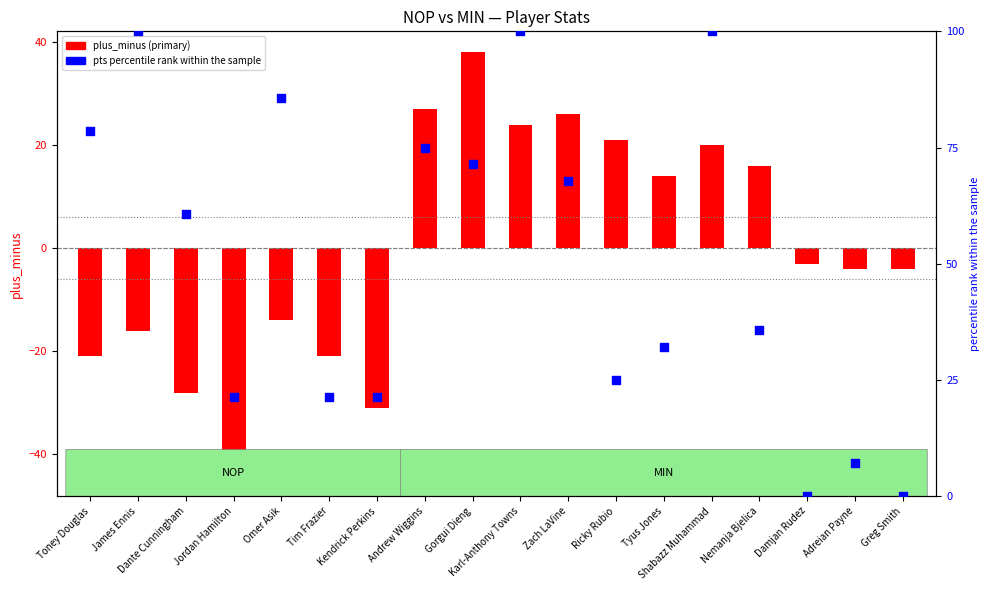

What is the total value across all series at Toney Douglas?

57.6